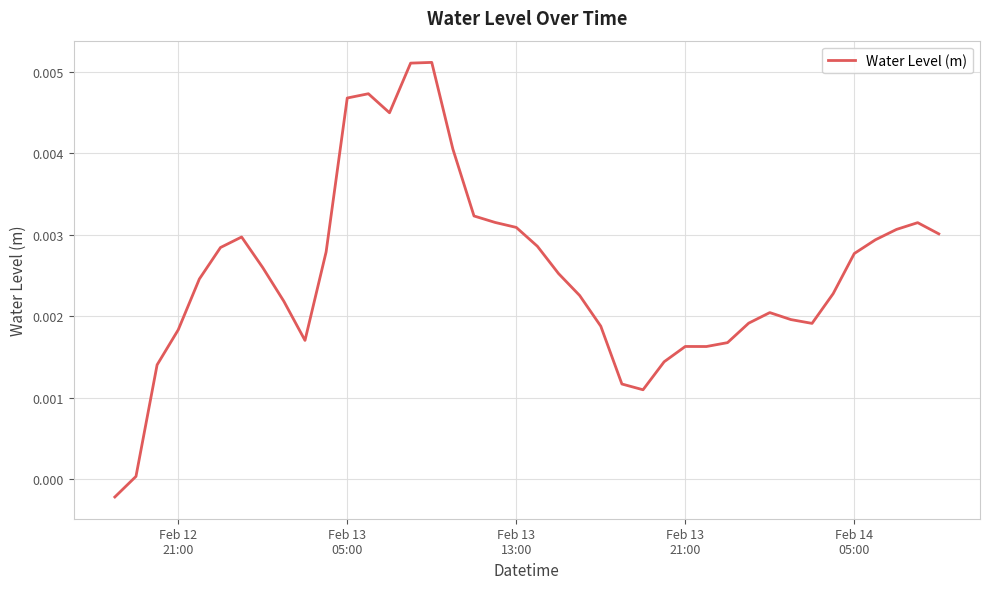

Does the chart have visible grid lines?

Yes